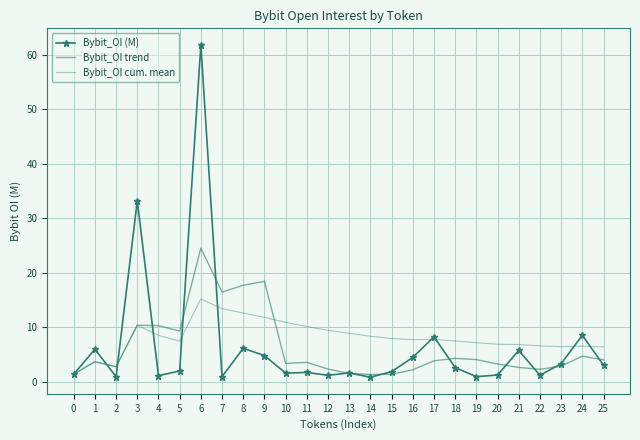

The Bybit_OI cum. mean series shows 10.4 at 3. True or false?

True